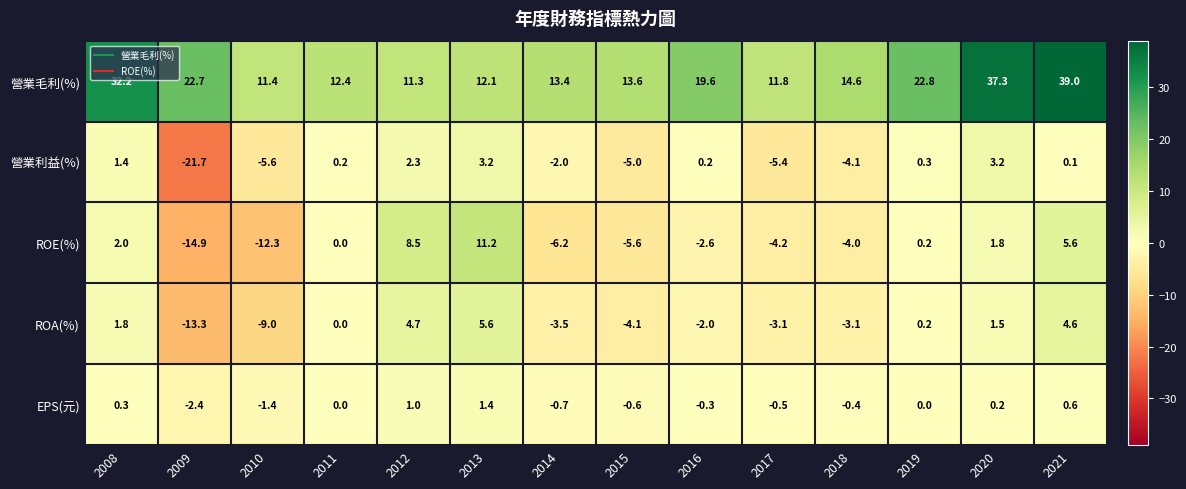

What is the spread (max minus min) of values at 2019?

22.8